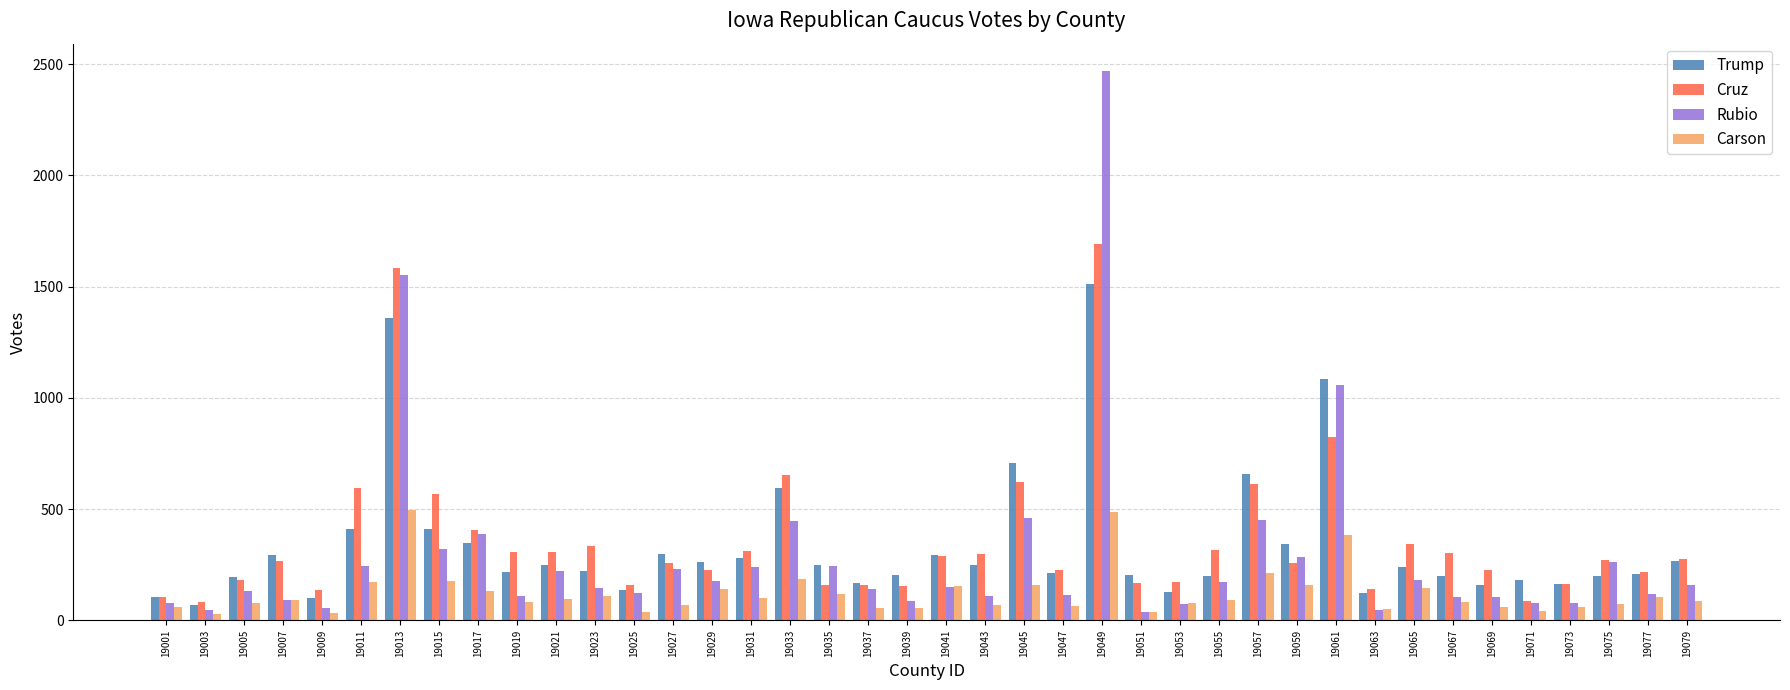

Between 19043 and 19065, which series saw the biggest shift?

Carson